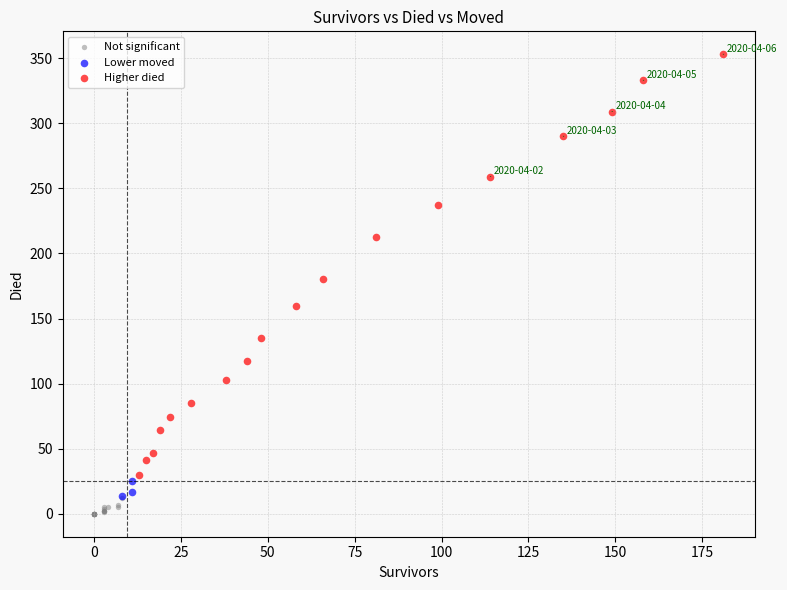

Which series has the largest Y range (max minus min)?

Higher died